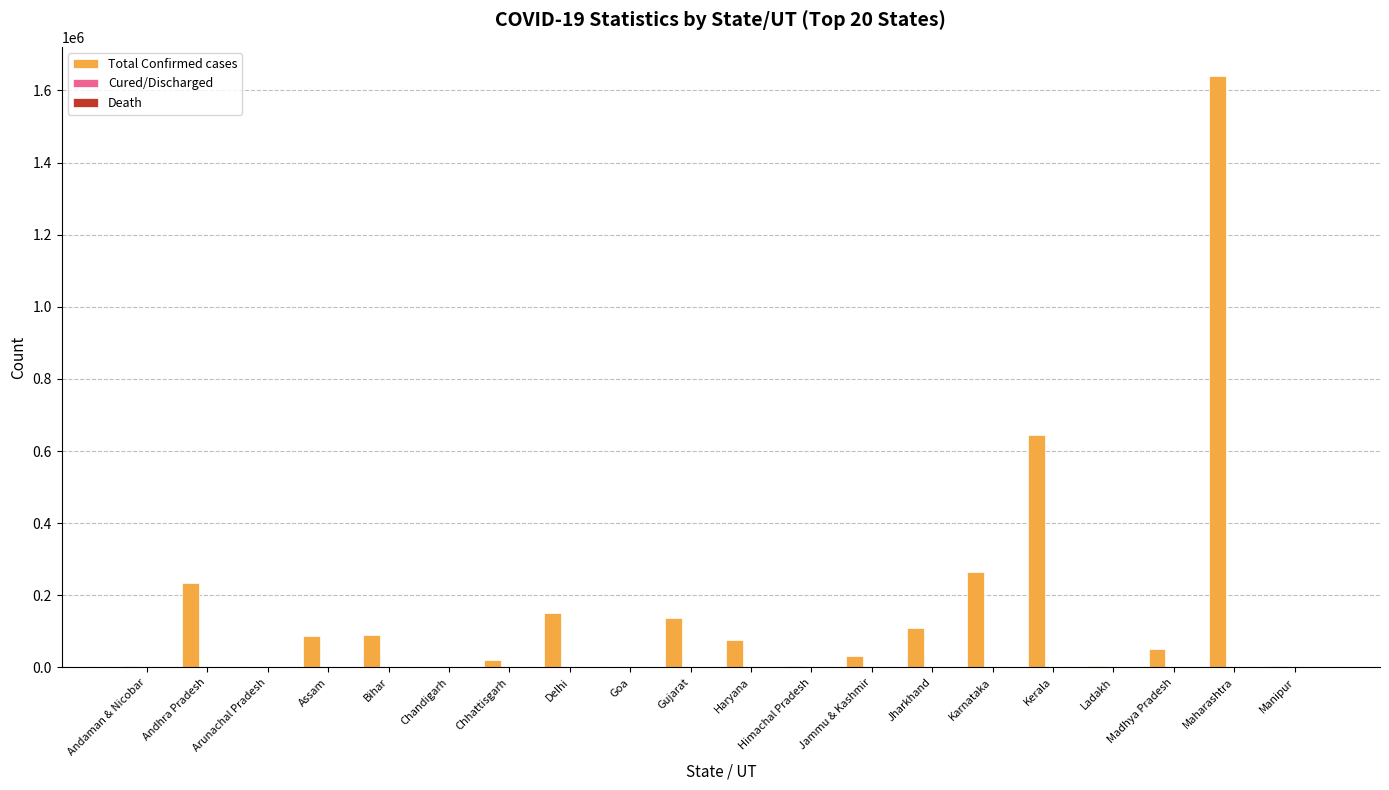

Which category has the highest value in the Total Confirmed cases series?

Maharashtra